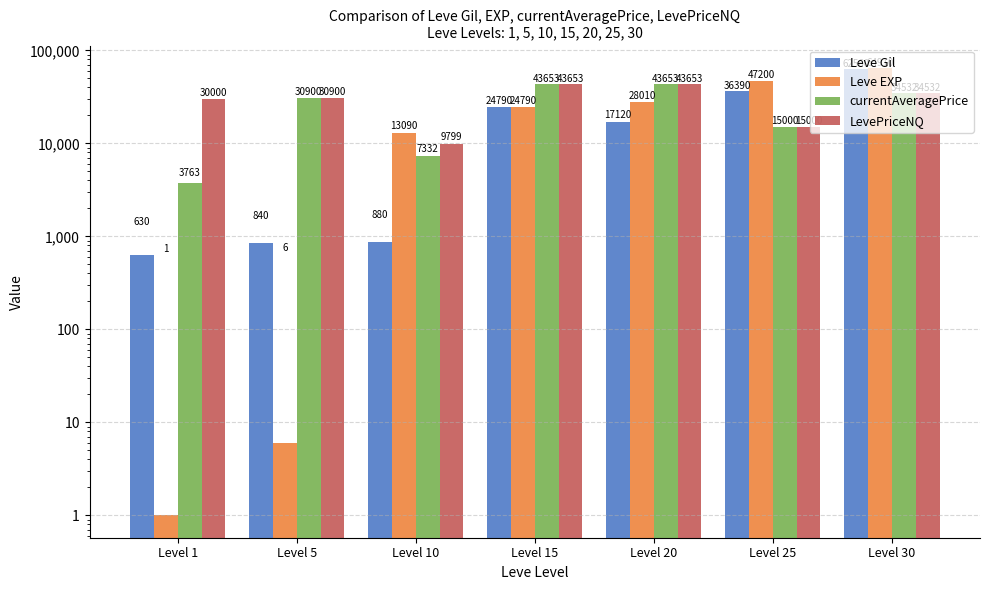

What is the total value across all series at Level 10?

31101